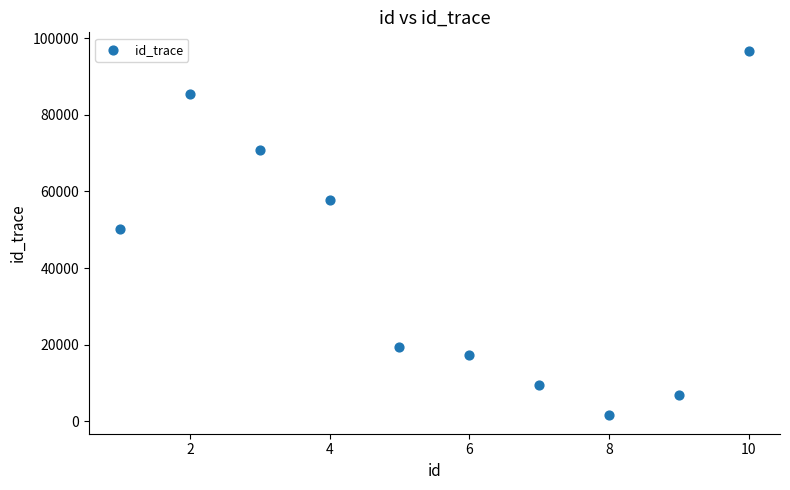

What is the range of Y values (max minus min)?

95228